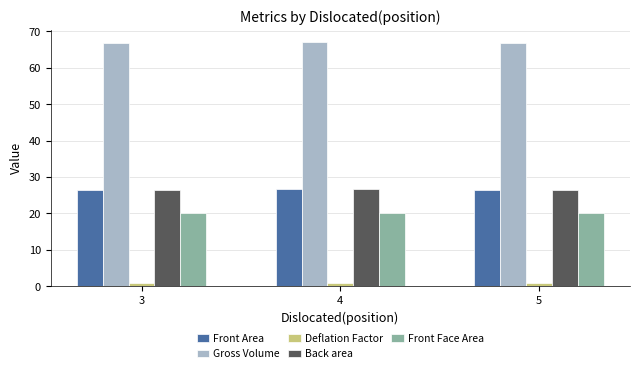

What is the maximum value for Back area?

26.7